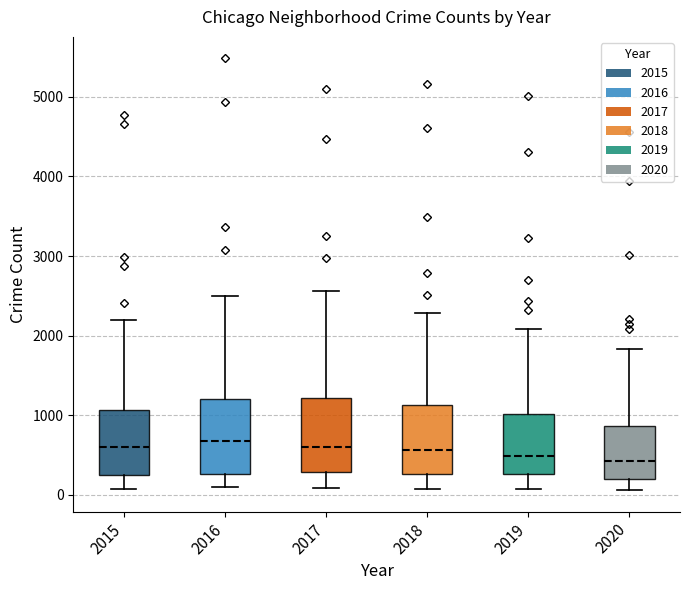

Reading left to right, transcribe this box plot: for each box, give where its median line is, the range the box spans, and where its two whiskers end, as read against the y-axis. The values are not printed on the chart, so give them approximately, as read against the axis.

2015: median 600, box 300 to 1100, whiskers 100 to 2200
2016: median 700, box 300 to 1200, whiskers 100 to 2500
2017: median 600, box 300 to 1200, whiskers 100 to 2600
2018: median 600, box 300 to 1100, whiskers 100 to 2300
2019: median 500, box 300 to 1000, whiskers 100 to 2100
2020: median 400, box 200 to 900, whiskers 100 to 1800